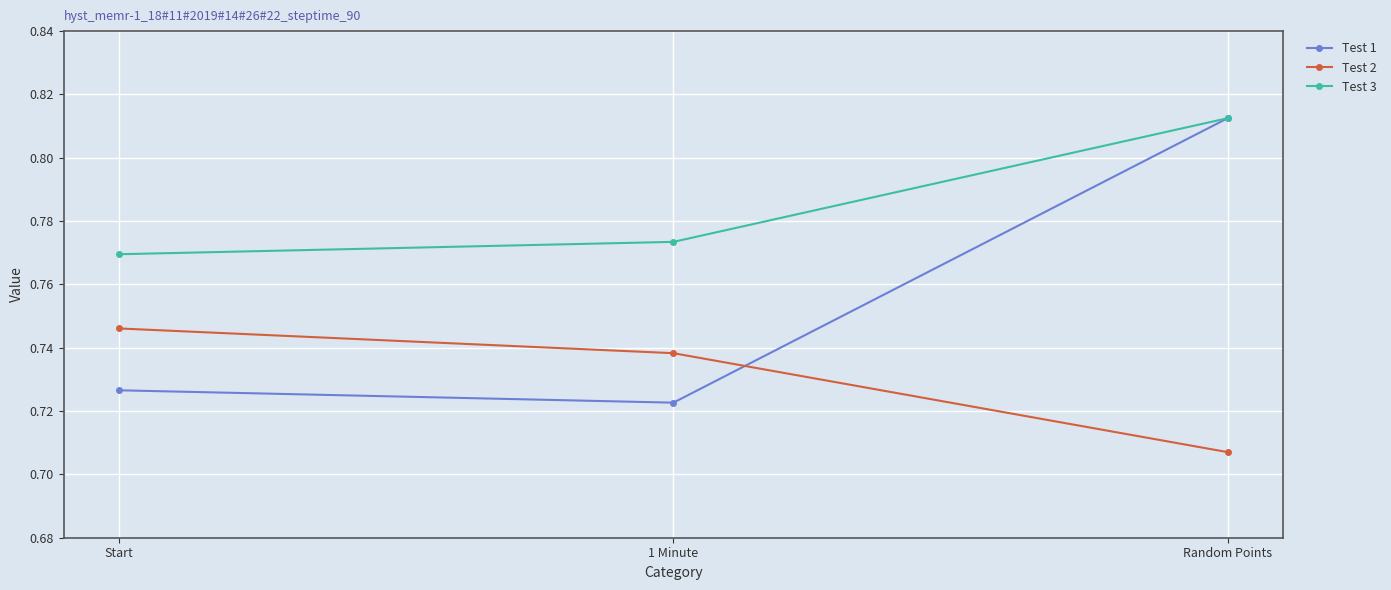

Which series has the largest range (max minus min)?

Test 1